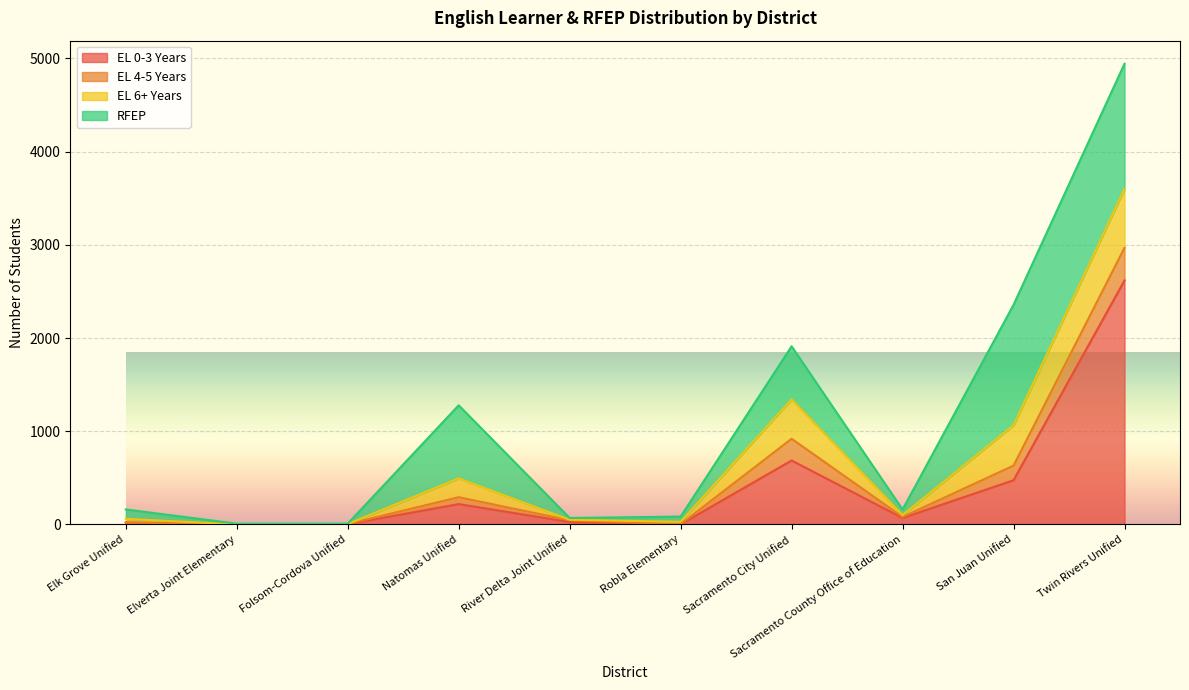

At which label does RFEP first exceed 101?

Natomas Unified